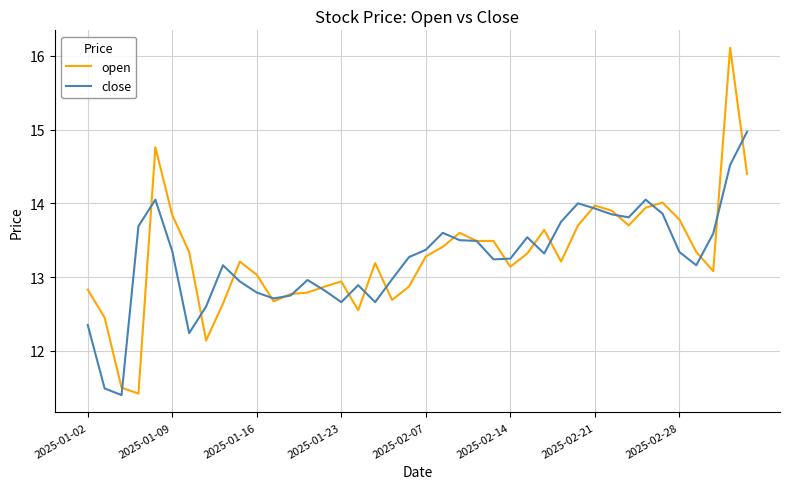

Which series has the largest range (max minus min)?

open